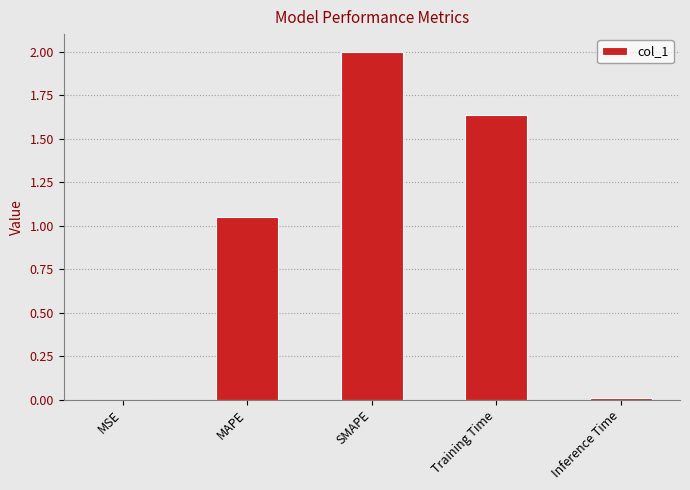

Are the bars horizontal?

No